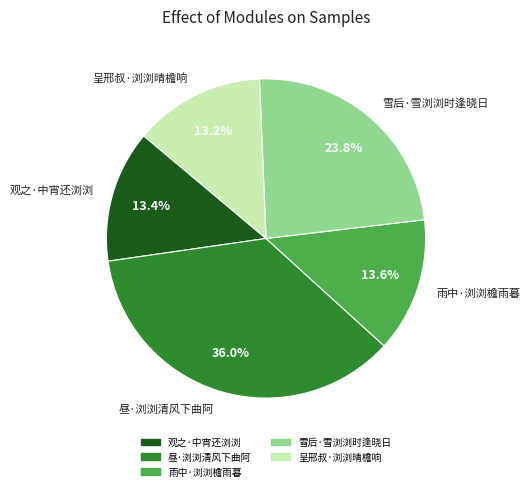

The 雨中·浏浏檐雨暮 slice represents 3% of the pie. True or false?

False